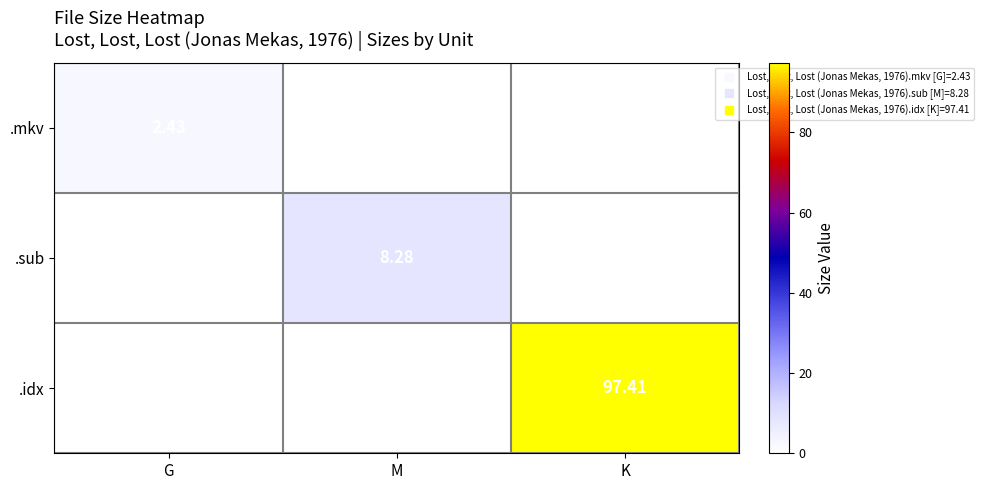

The .sub series shows 0.0 at K. True or false?

True